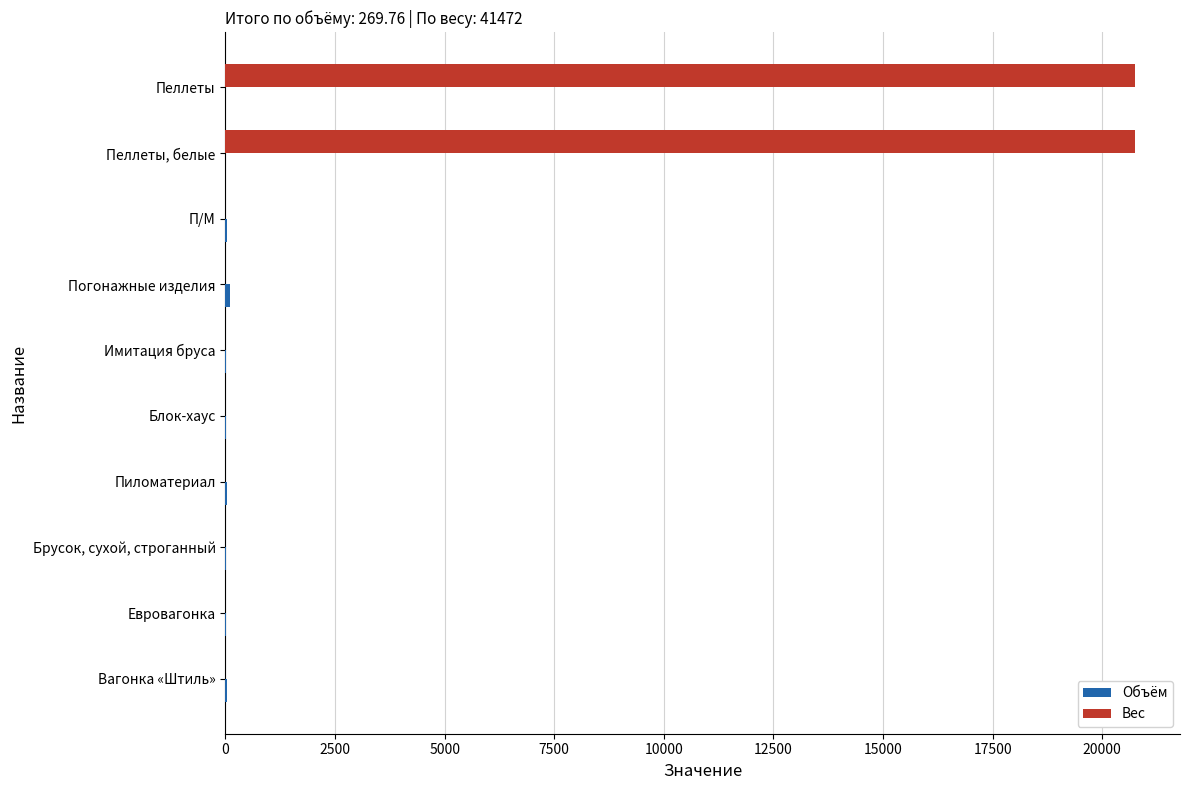

True or false: Вес has a value of 0.0 at П/М.

True